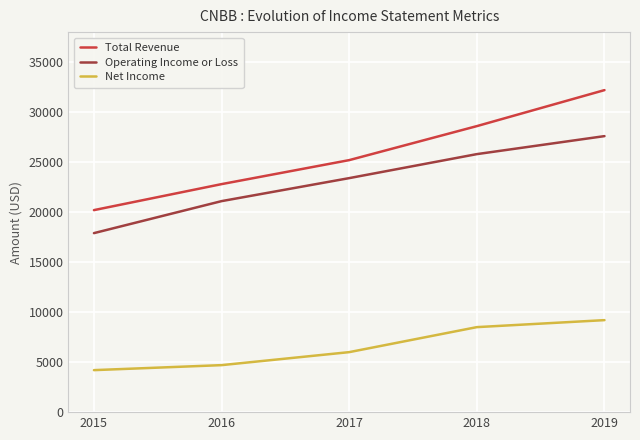

True or false: Operating Income or Loss and Net Income intersect in this chart.

False